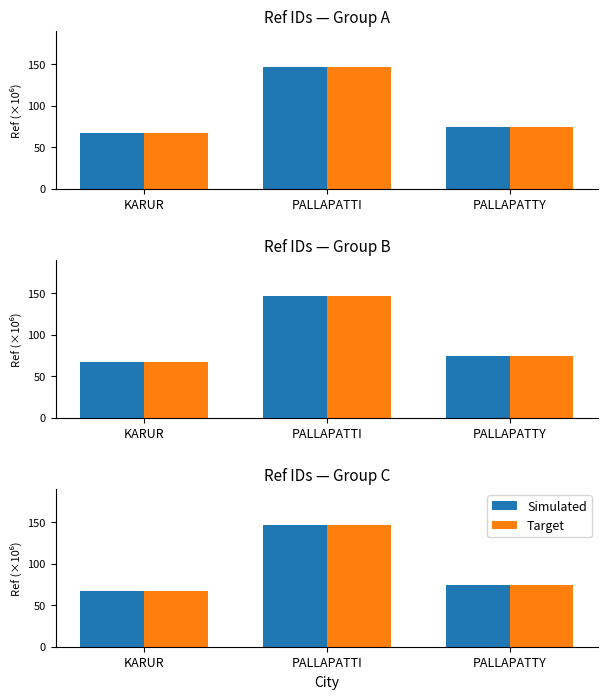

At which label does Target reach its peak?

PALLAPATTI